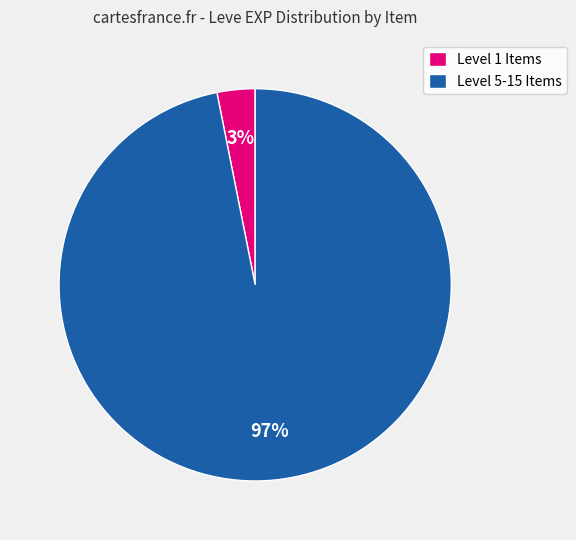

The Level 5-15 Items slice represents 88% of the pie. True or false?

False